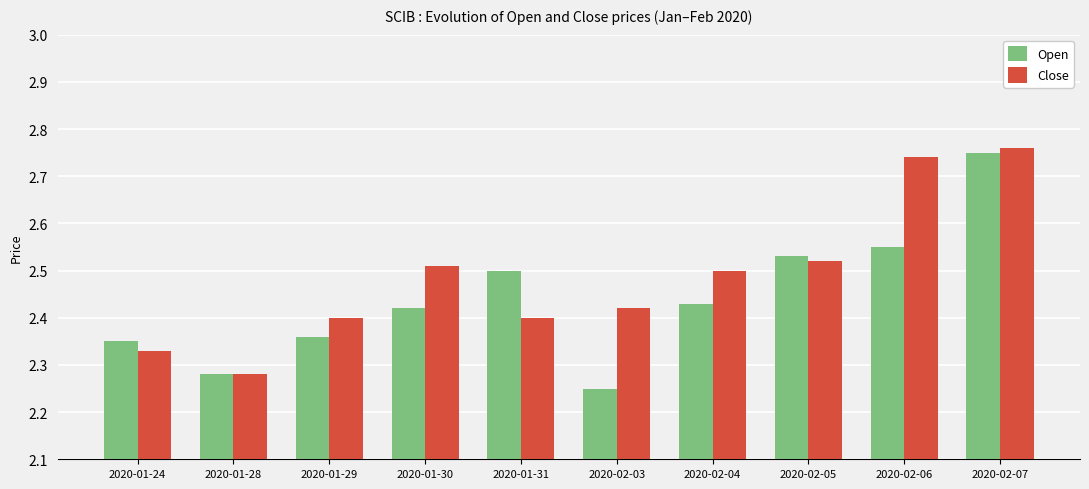

The value of Close at 2020-01-30 is 2.5. True or false?

True